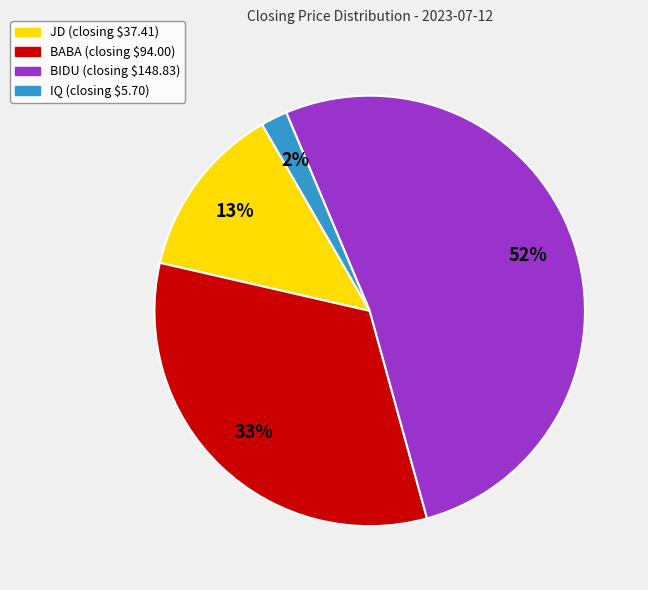

To the nearest percent, what is the difference between the largest and smallest slice percentages?

50%